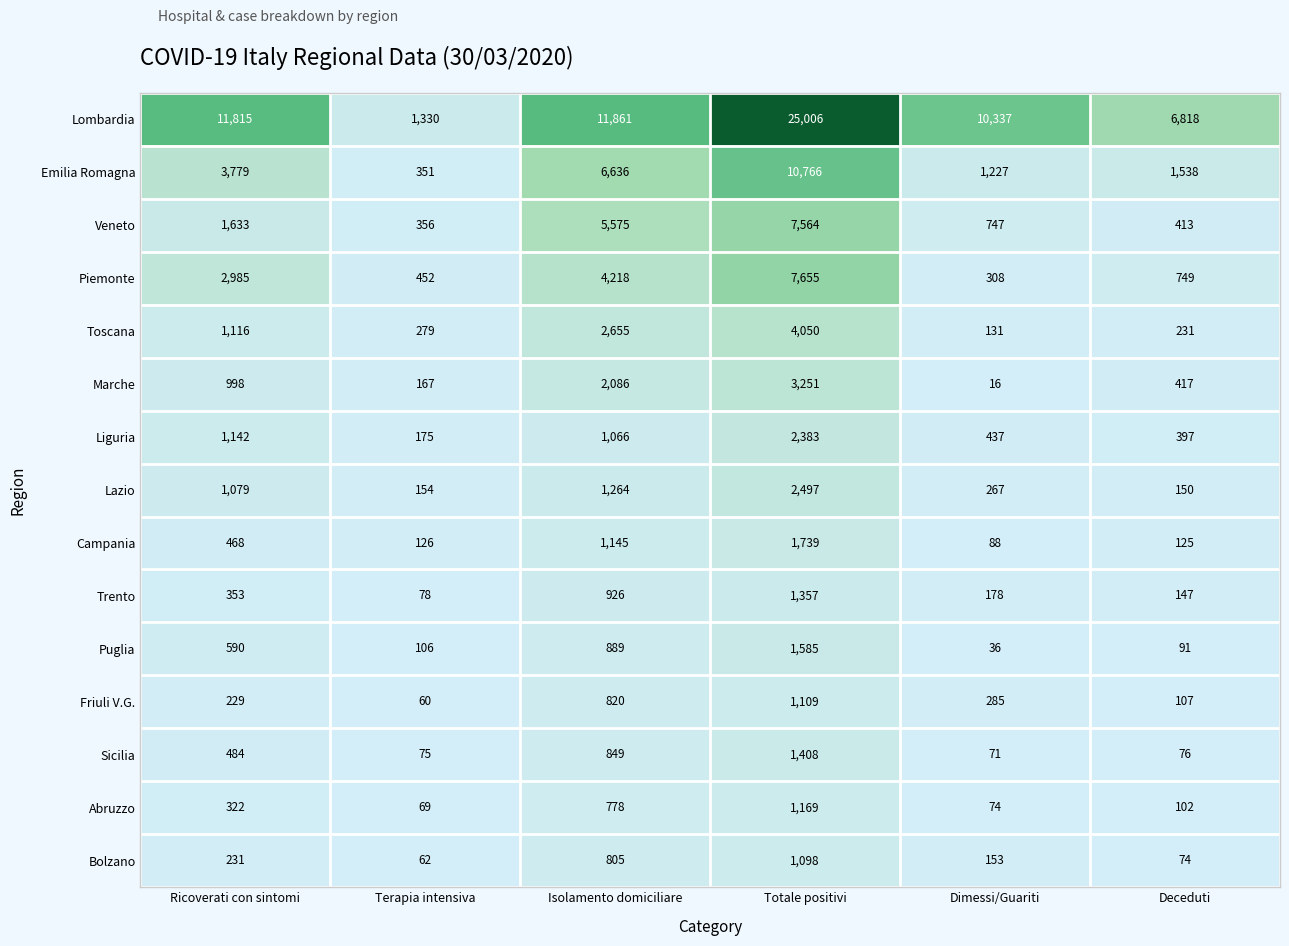

At which label is Liguria closest to 1279?

Ricoverati con sintomi